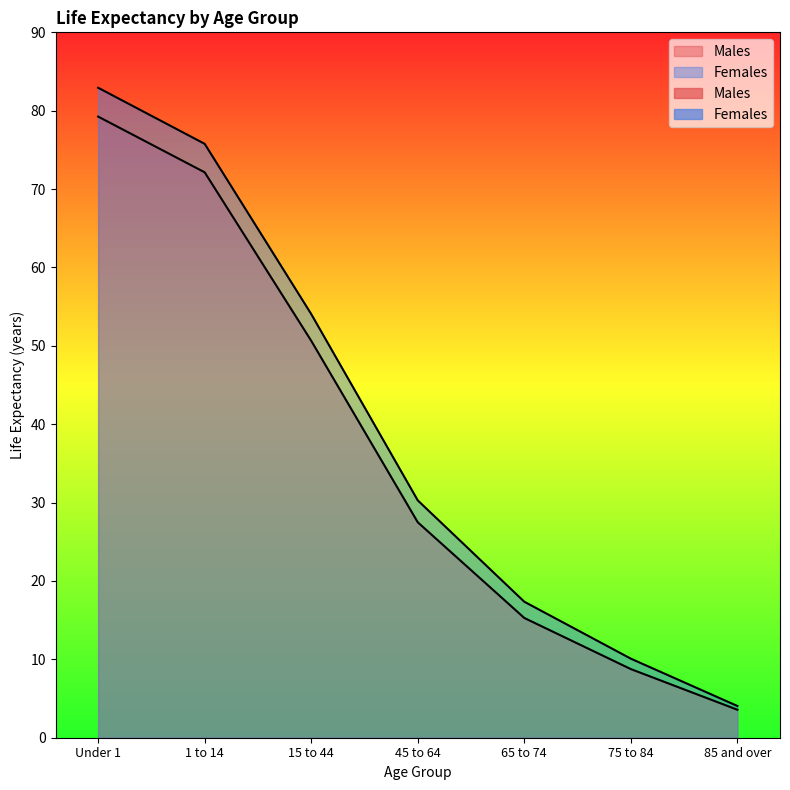

Rank the series at 15 to 44 from highest to lowest value.

Females, Males